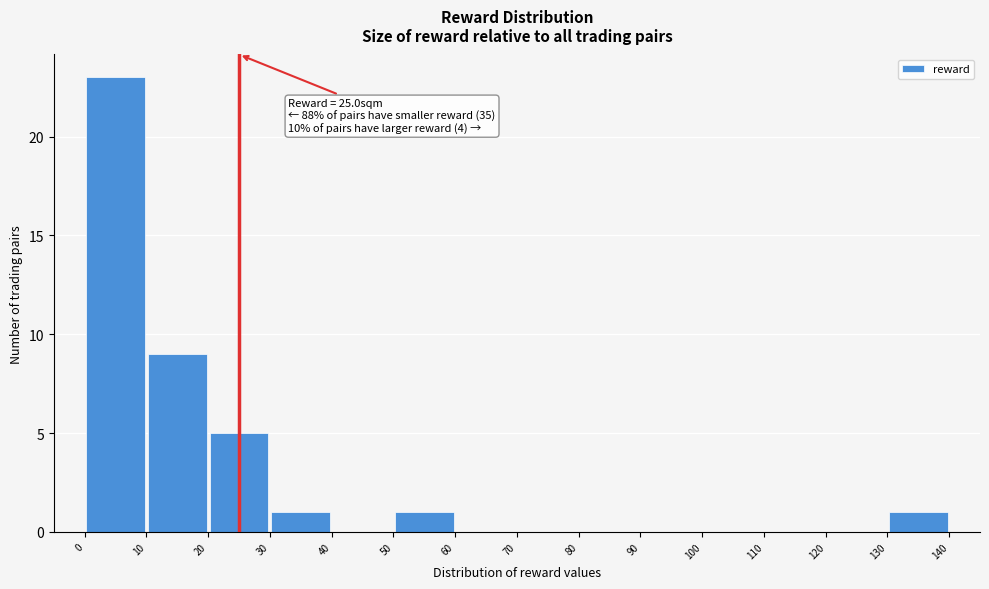

Over which range of the x-axis is the bar tallest?

0 to 10